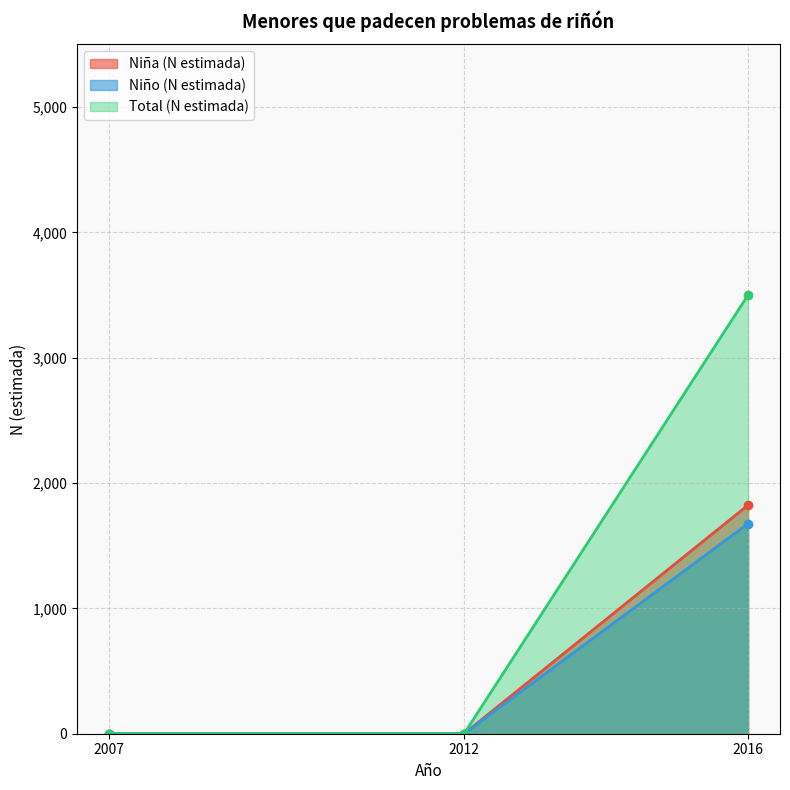

Is the value of Niña (N estimada) at Primarios 2007 greater than the value of Total (N estimada) at Universitarios 2007?

No